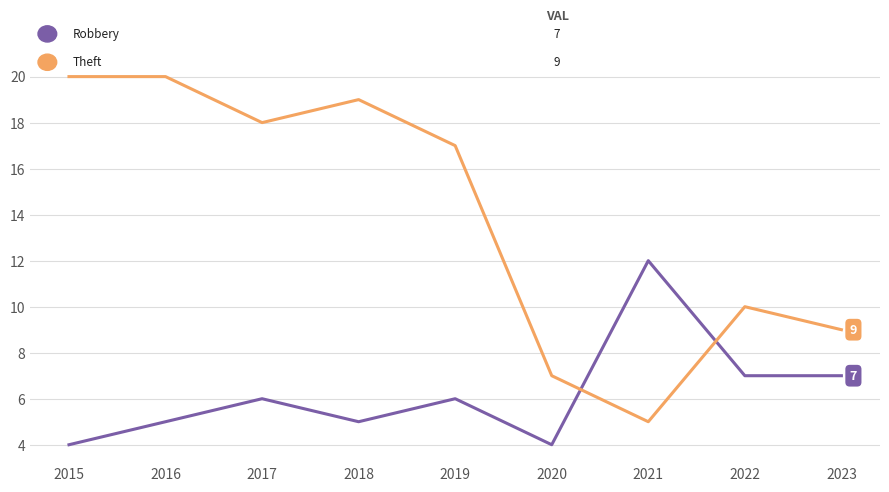

What is the spread (max minus min) of values at 2020?

3